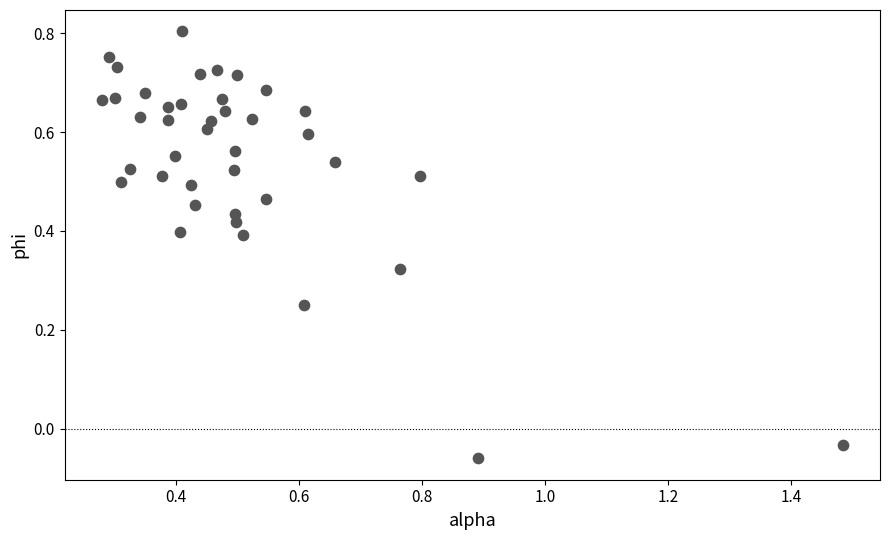

What is the range of Y values (max minus min)?

0.9